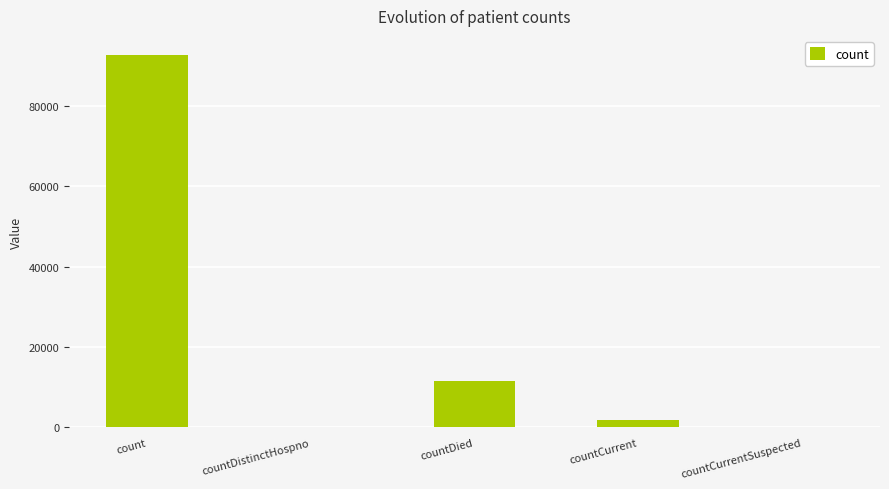

What is the sum of all values?

106267